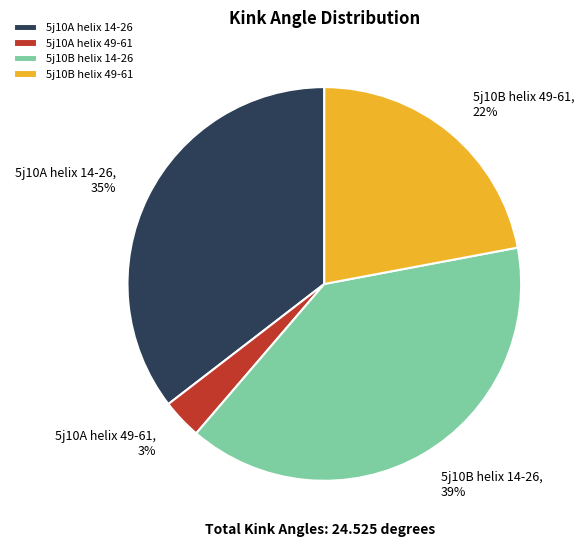

Is the sum of 5j10A helix 49-61 and 5j10B helix 14-26 greater than half?

No